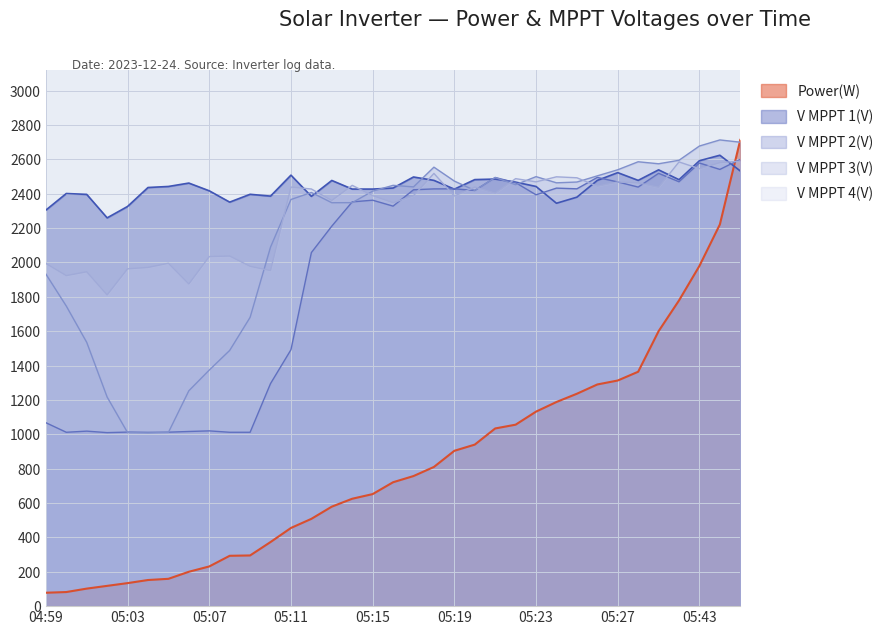

Which series changed the most between 05:00 and 05:20?

V MPPT 2(V)